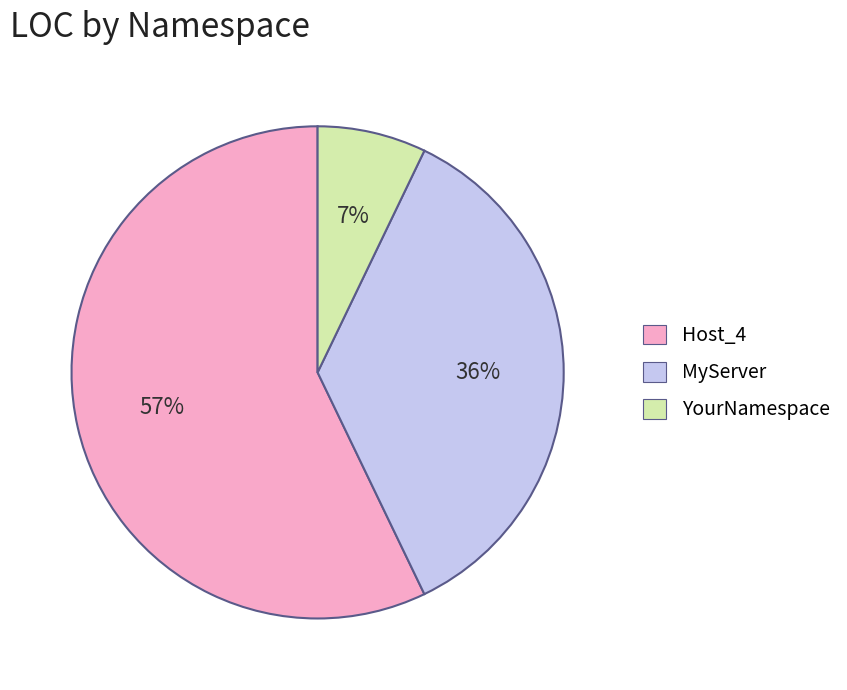

The Host_4 slice represents 46% of the pie. True or false?

False